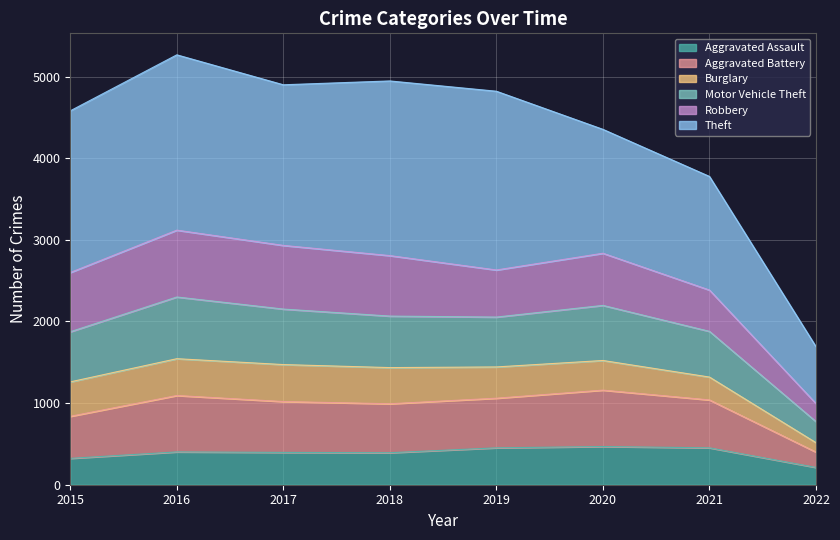

What is the maximum value for Aggravated Assault?

468